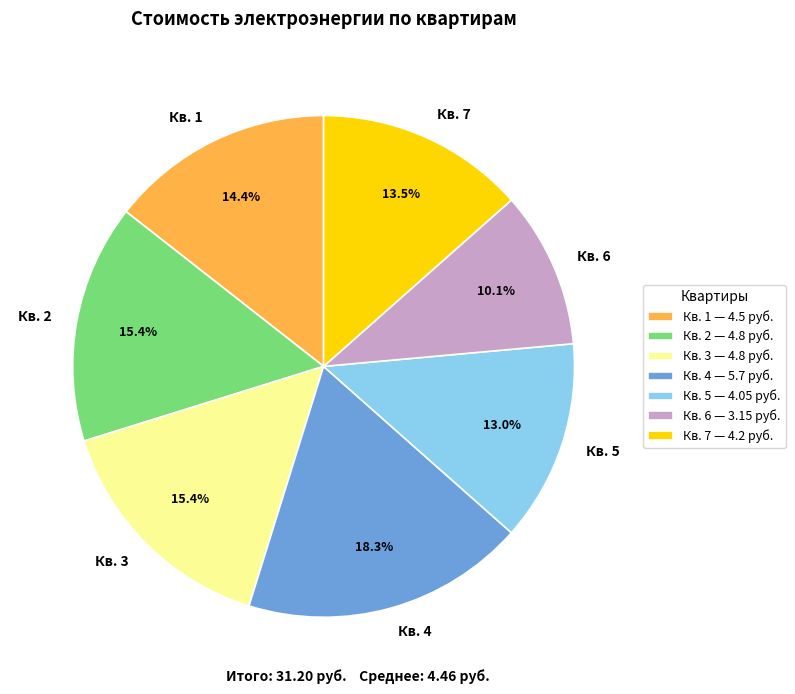

Is it true that Кв. 3 is 10% of the pie?

False